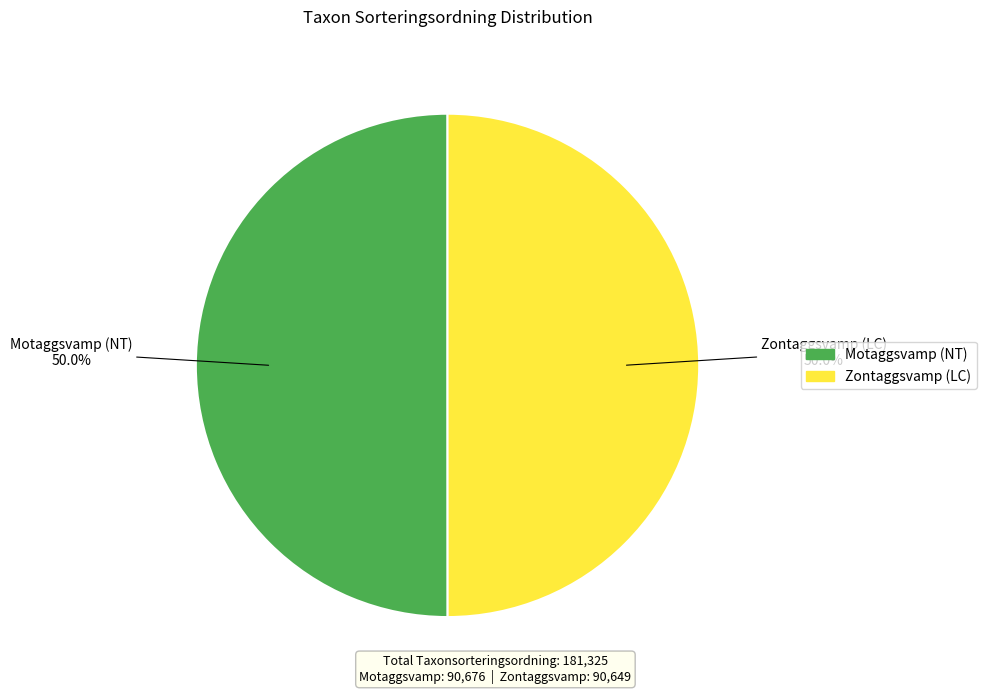

To the nearest percent, what portion does Zontaggsvamp (LC) represent?

50%